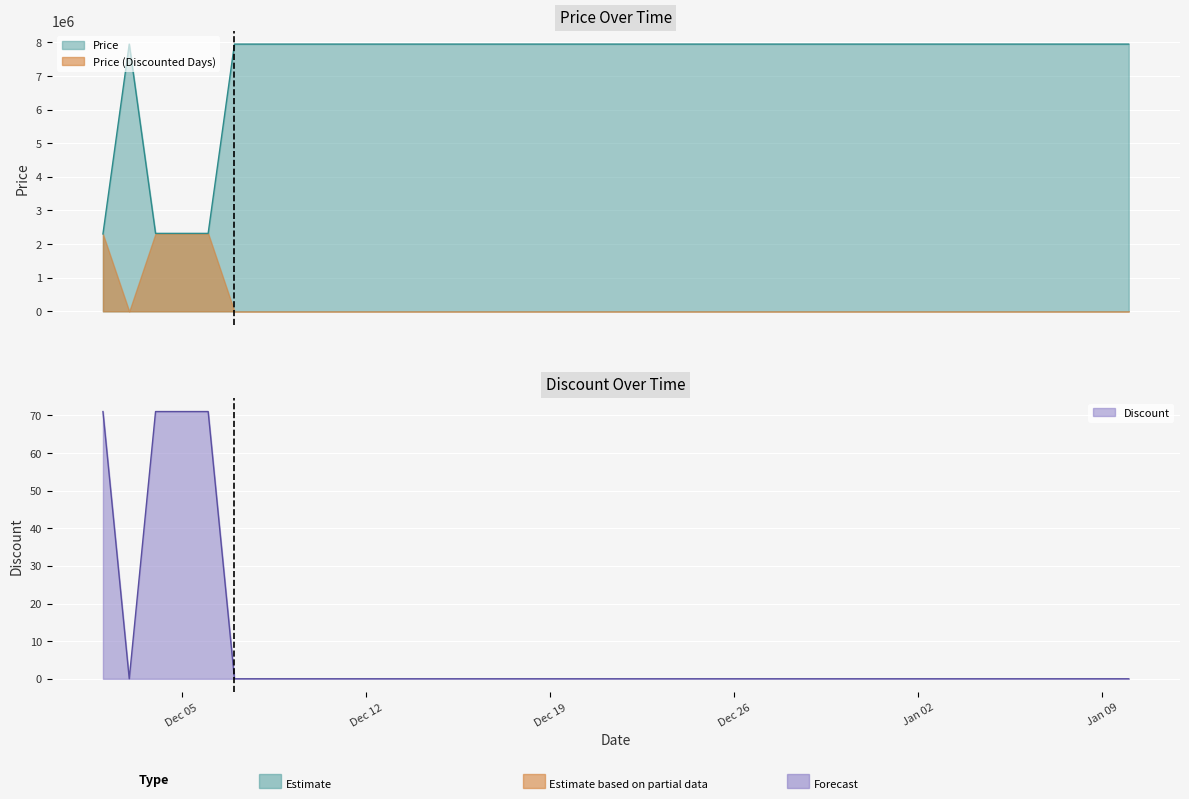

What is the lowest value of the Price series?

2300900